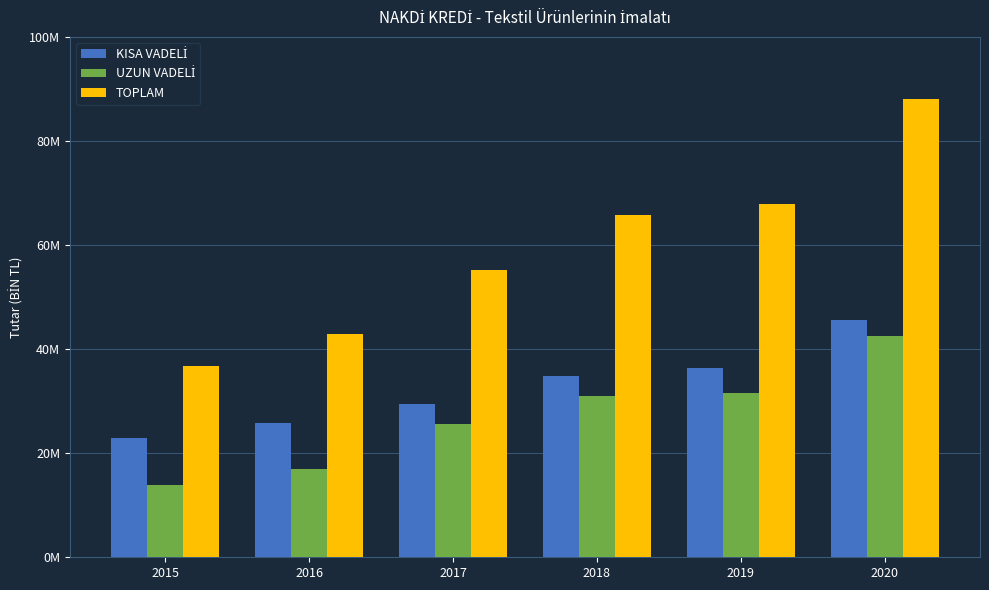

Which series has the largest range (max minus min)?

TOPLAM